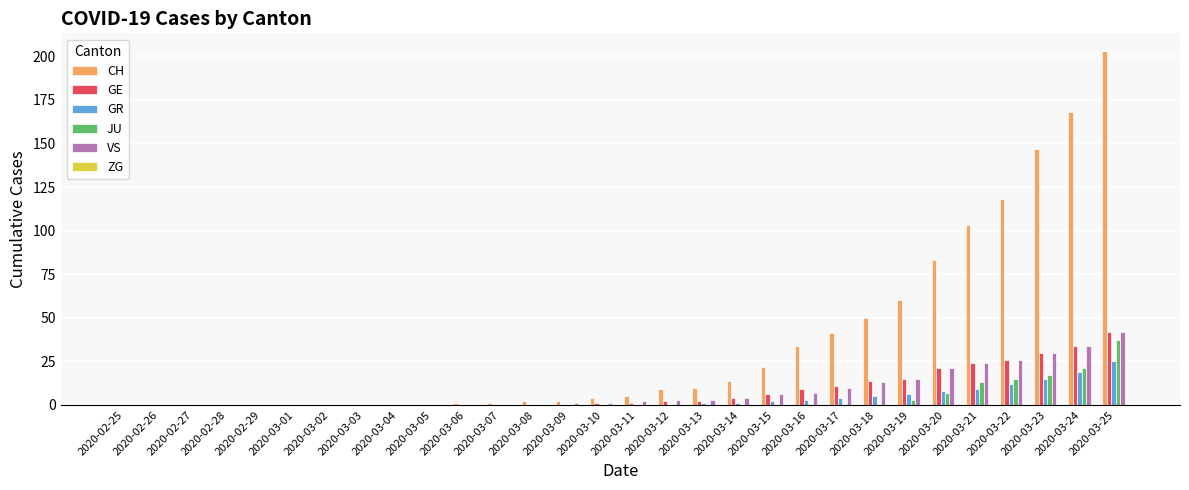

At which category is the sum across all series the highest?

2020-03-25